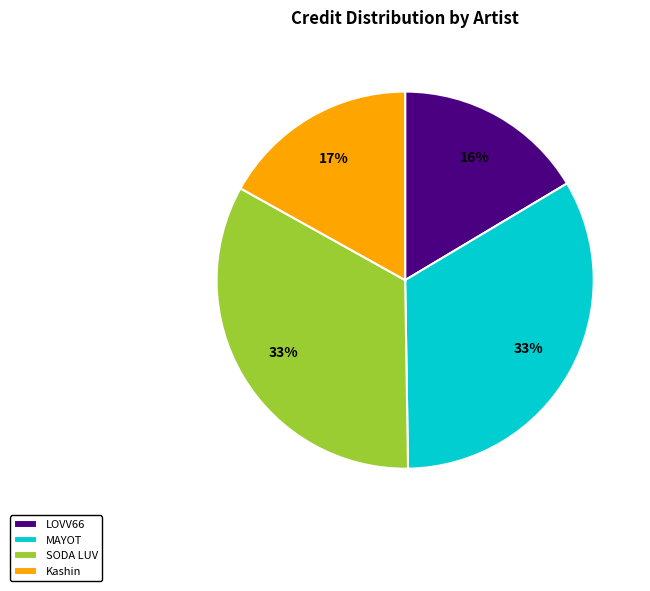

What percentage is the MAYOT slice, to the nearest percent?

33%